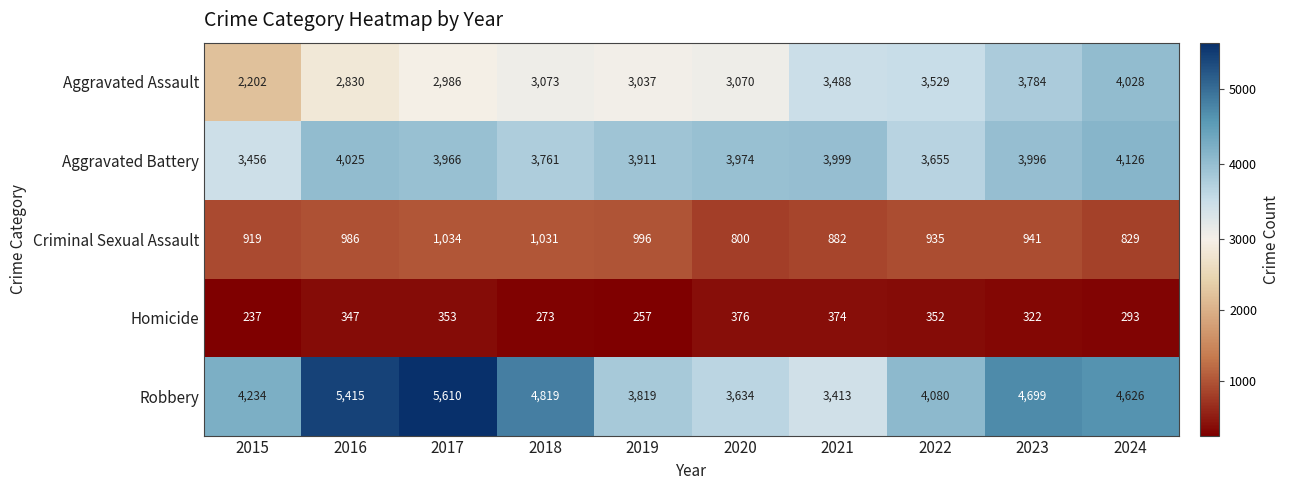

The value of Aggravated Assault at 2022 is 3529. True or false?

True